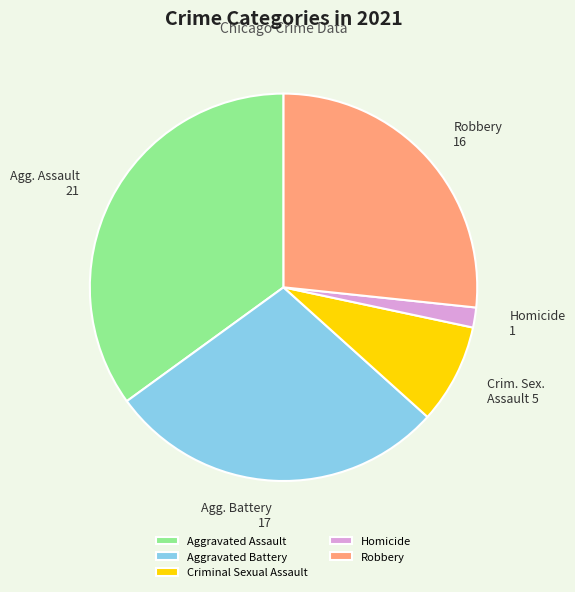

Rank the categories by value from highest to lowest.

Aggravated Assault, Aggravated Battery, Robbery, Criminal Sexual Assault, Homicide